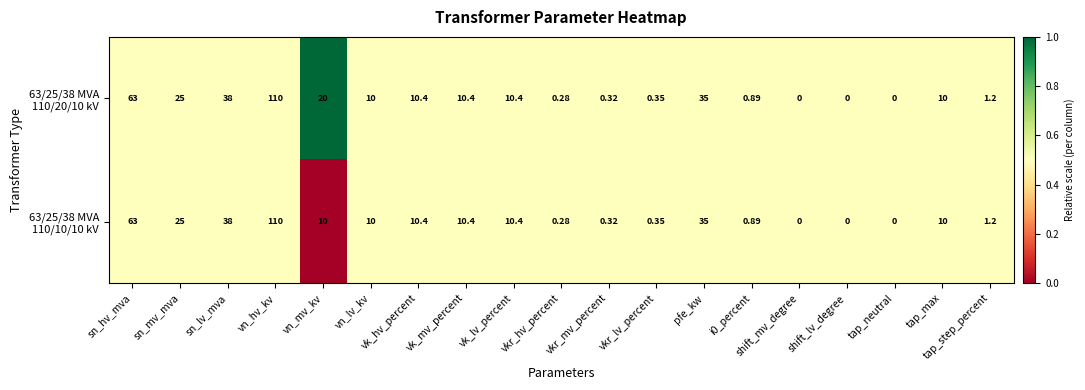

At which category is the sum across all series the highest?

vn_hv_kv